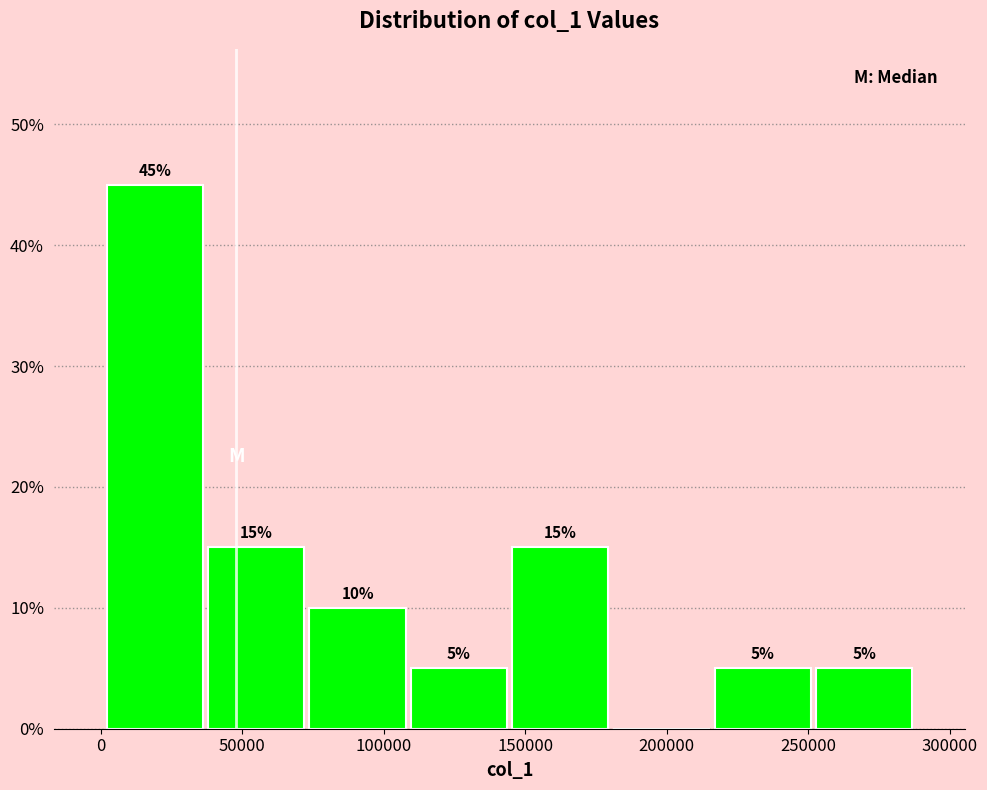

Which range on the x-axis has the tallest bar?

0 to 35000